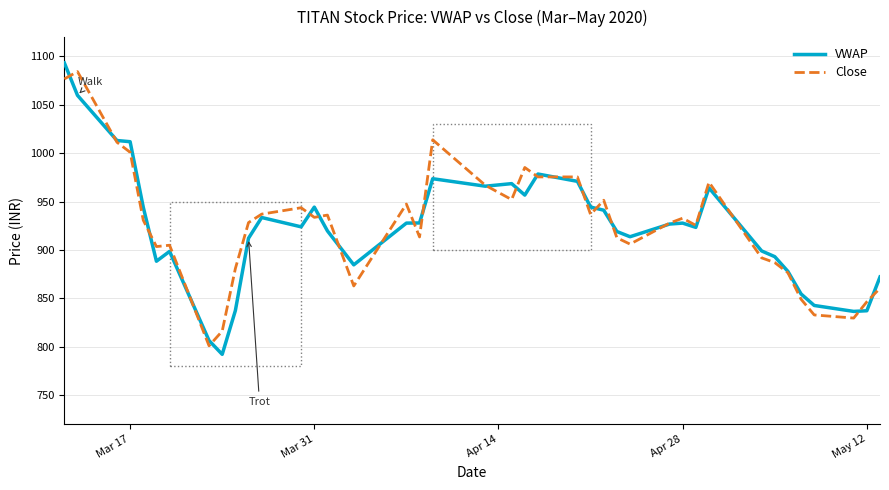

What is the lowest value of the VWAP series?

792.1